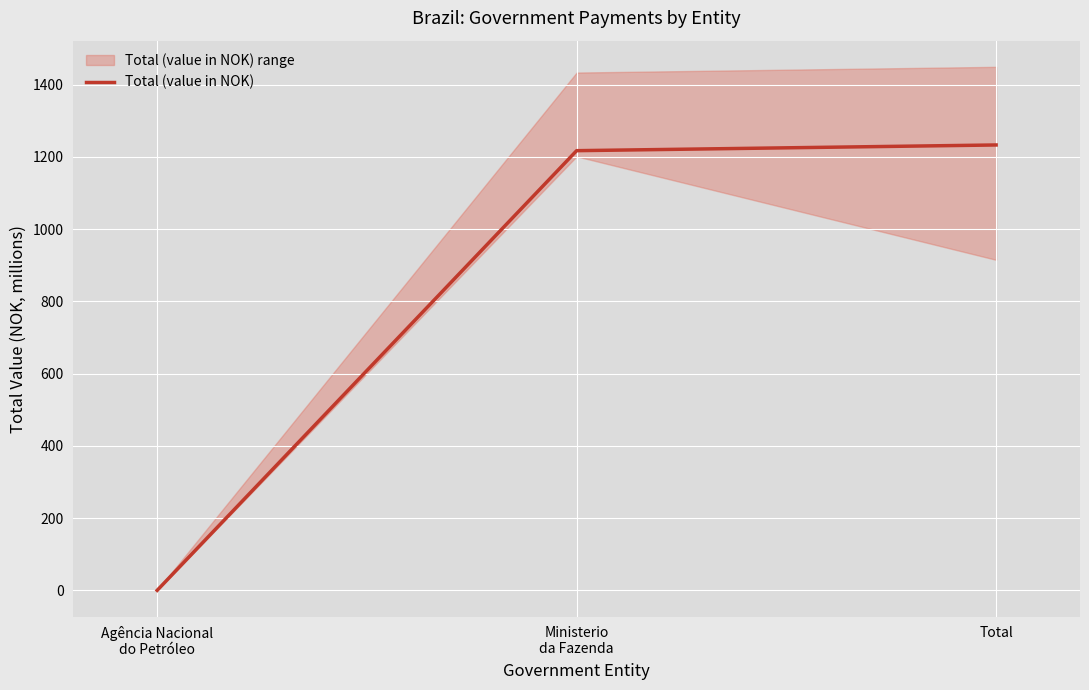

Which has a higher value, Total or Ministerio
da Fazenda?

Total